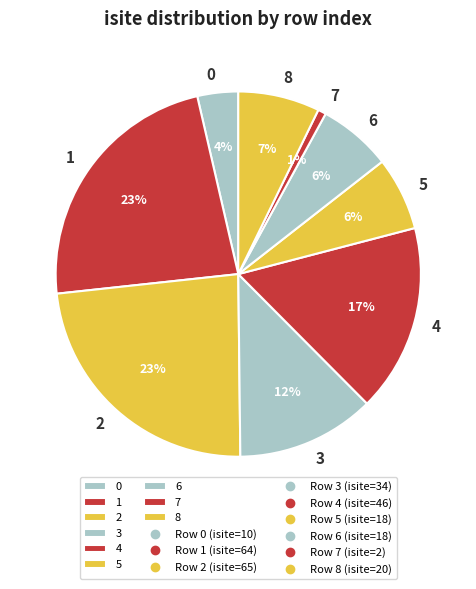

Count the number of slices in the pie.

9